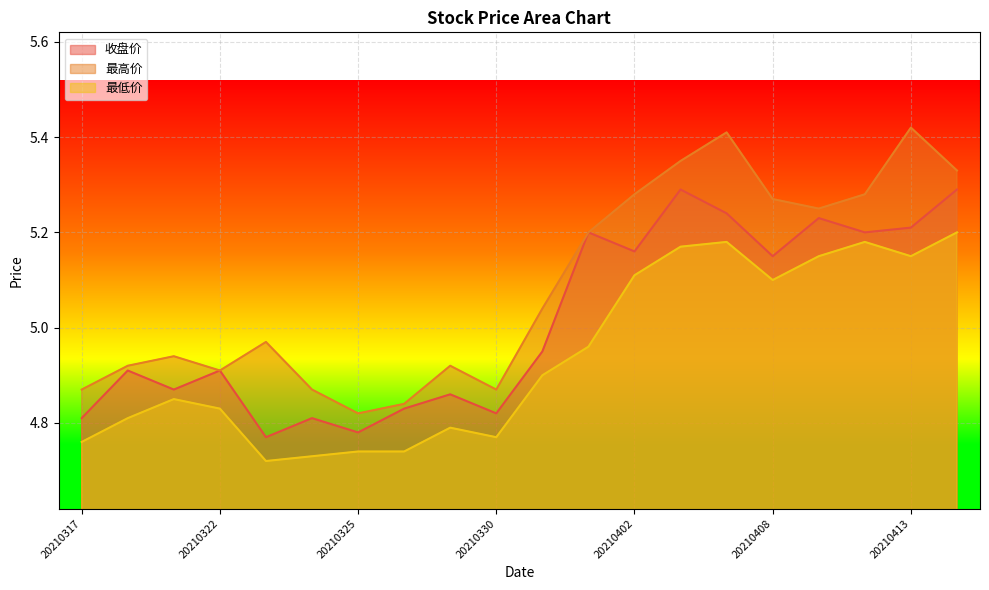

Rank the series by their maximum value, from lowest to highest.

最低价, 收盘价, 最高价